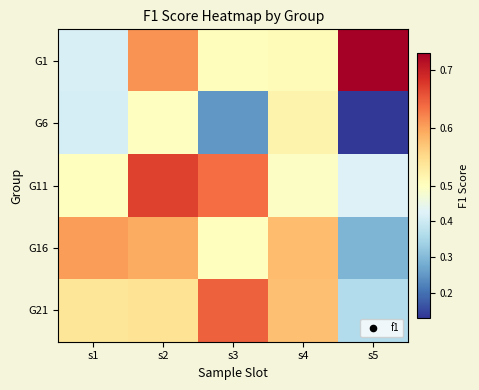

Reading left to right, transcribe all the data shown in this chart.

G1: s1=0.4	s2=0.6	s3=0.5	s4=0.5	s5=0.7
G6: s1=0.4	s2=0.5	s3=0.2	s4=0.5	s5=0.1
G11: s1=0.5	s2=0.7	s3=0.6	s4=0.5	s5=0.4
G16: s1=0.6	s2=0.6	s3=0.5	s4=0.6	s5=0.3
G21: s1=0.5	s2=0.5	s3=0.6	s4=0.6	s5=0.4